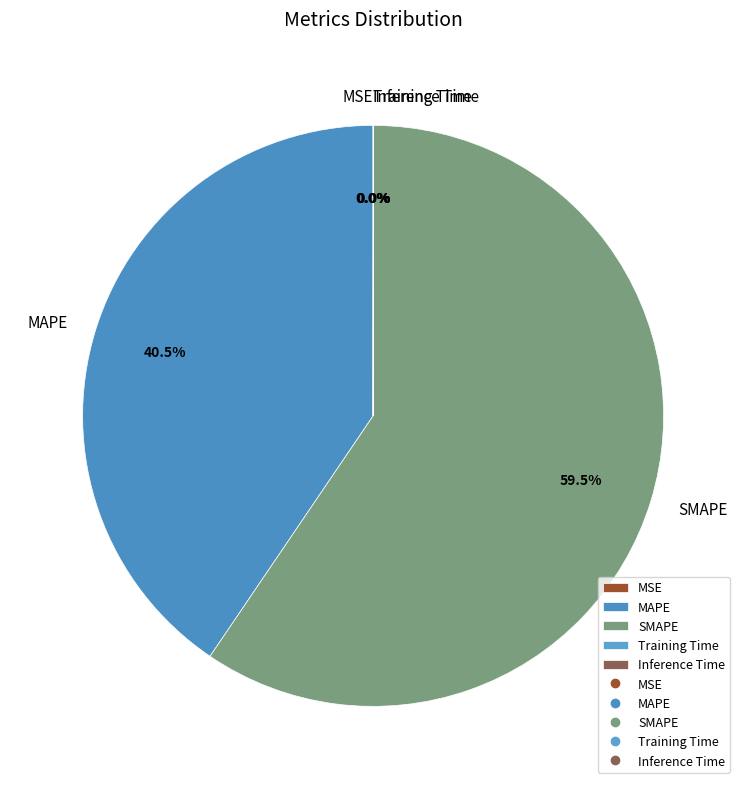

What is the total percentage of MAPE and SMAPE?

100.0%